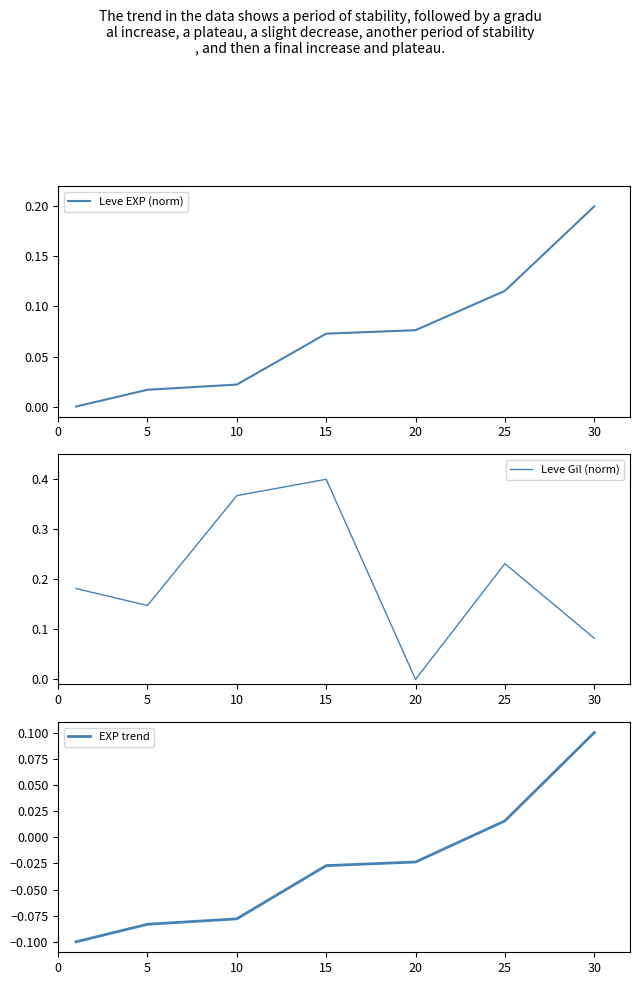

At which category is the sum across all series the highest?

15